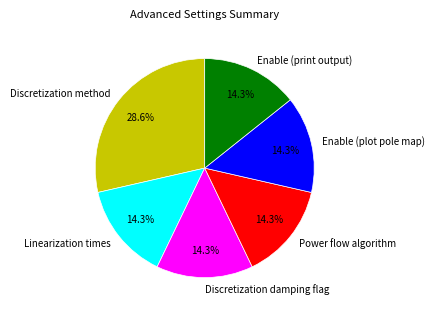

To the nearest percent, what is the difference between the largest and smallest slice percentages?

14%